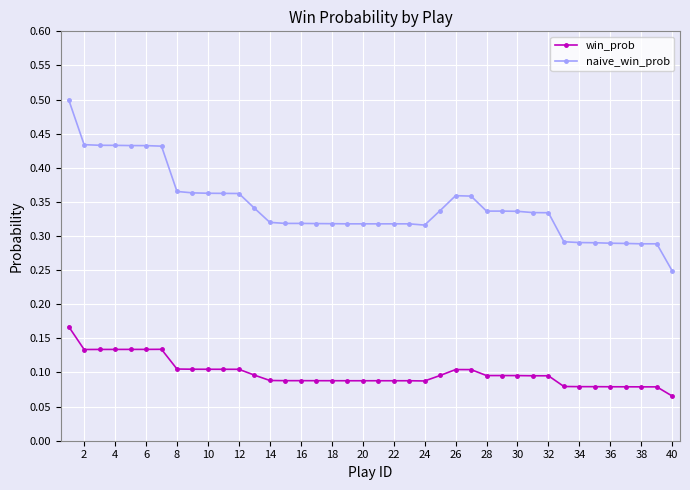

True or false: win_prob and naive_win_prob intersect in this chart.

False